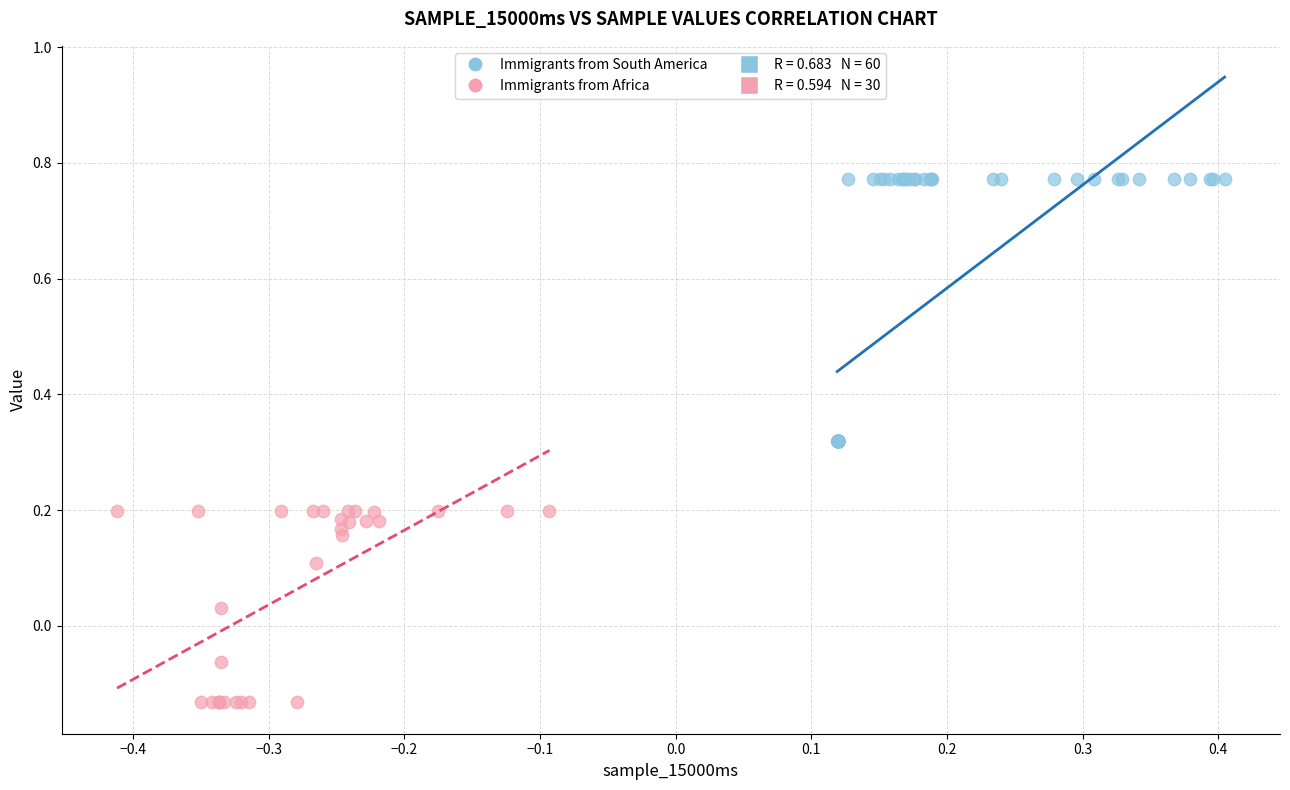

Which series contains the highest Y value?

Immigrants from South America